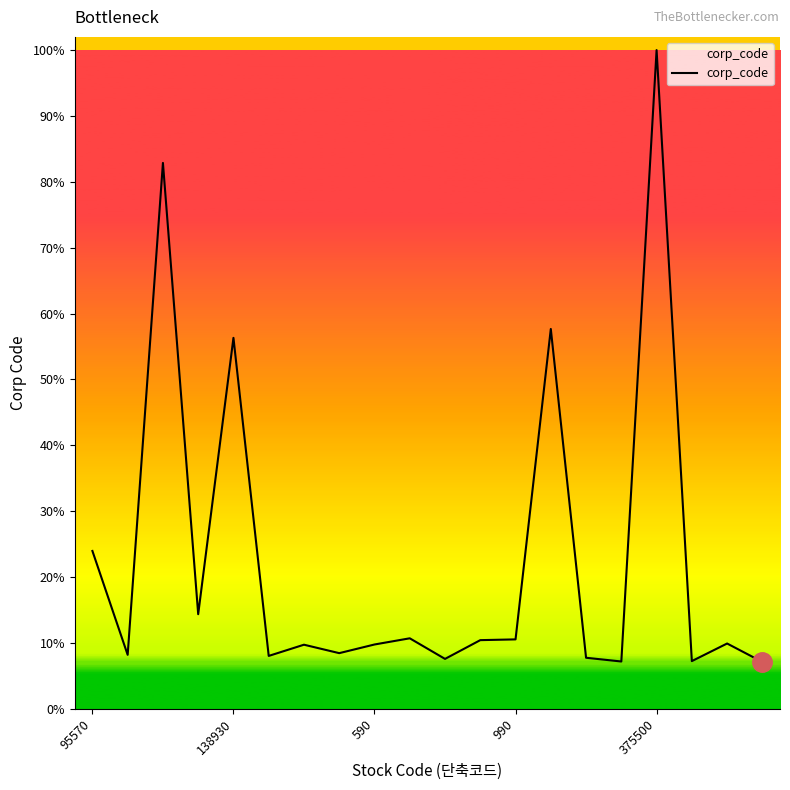

Does the chart display data point markers on the line(s)?

No